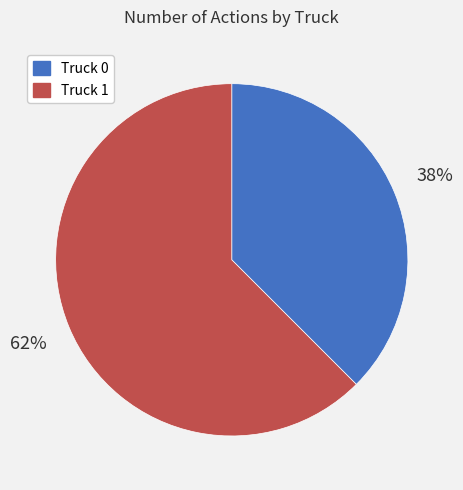

Do Truck 1 and Truck 0 together represent more than half of the pie?

Yes